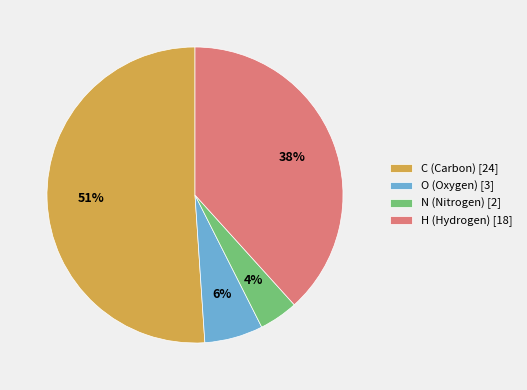

Rank the categories by value from highest to lowest.

C (Carbon) [24], H (Hydrogen) [18], O (Oxygen) [3], N (Nitrogen) [2]